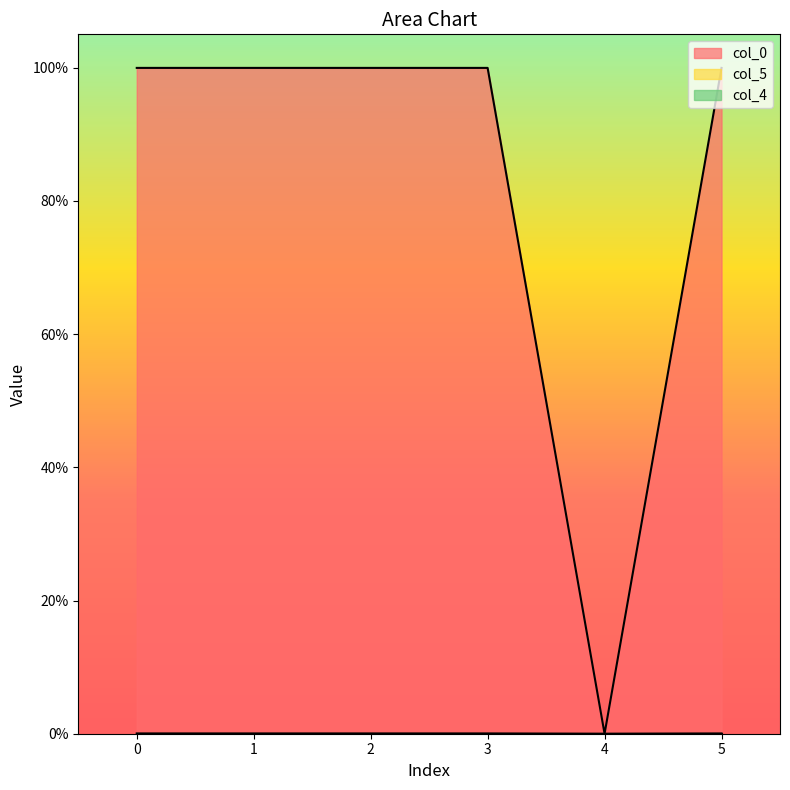

Reading left to right, transcribe all the data shown in this chart.

col_0: 0=1.0	1=1.0	2=1.0	3=1.0	4=0.0	5=1.0
col_5: 0=0.0	1=0.0	2=0.0	3=0.0	4=0.0	5=0.0